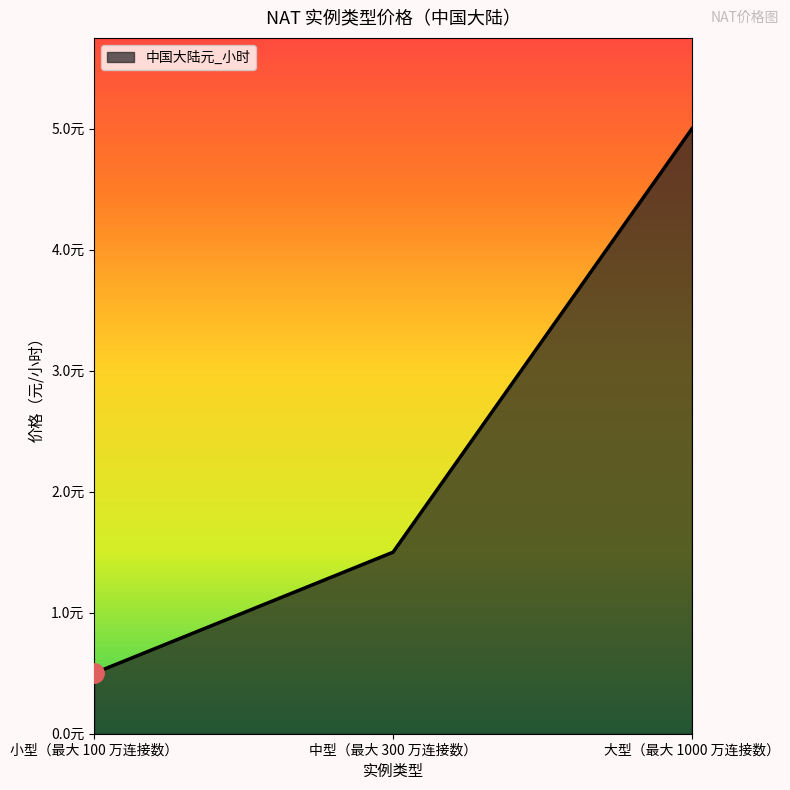

What is the label of the 3rd point from the left?

大型（最大 1000 万连接数）